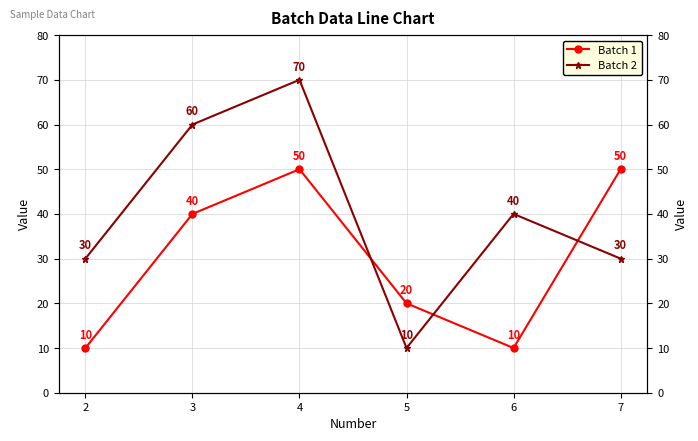

What is the total value across all series at 4?

120